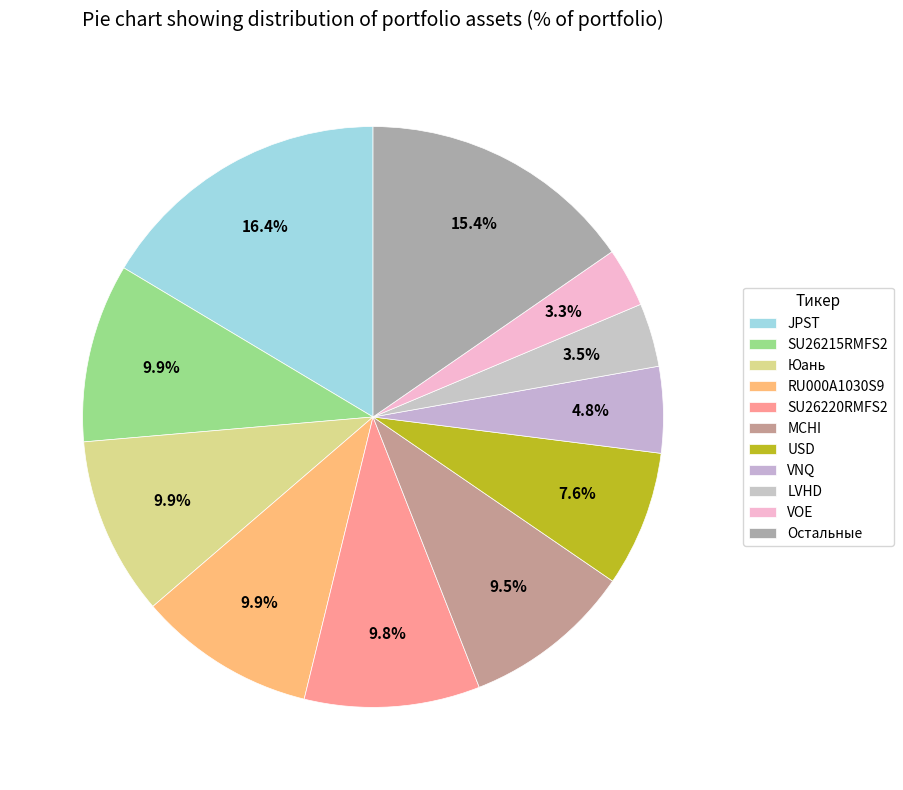

Do VNQ and SU26220RMFS2 together represent more than half of the pie?

No